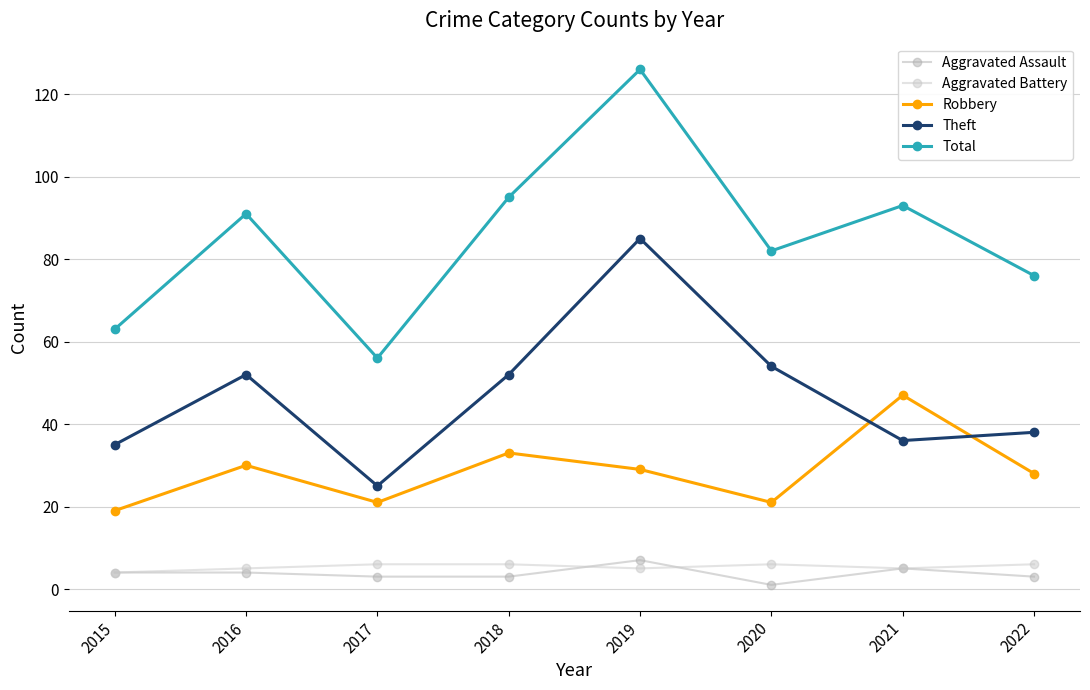

Is this an area chart (filled region under the line)?

No